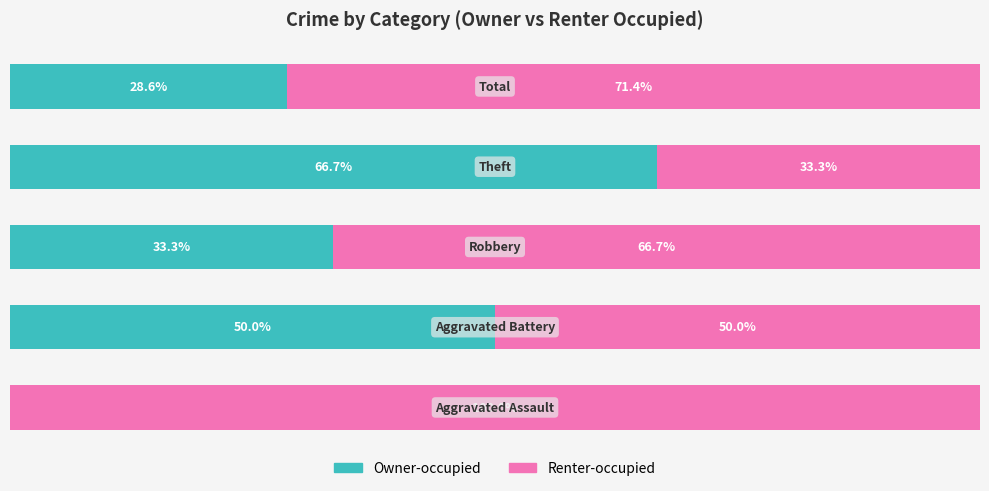

Which series has the largest total across all categories?

Renter-occupied